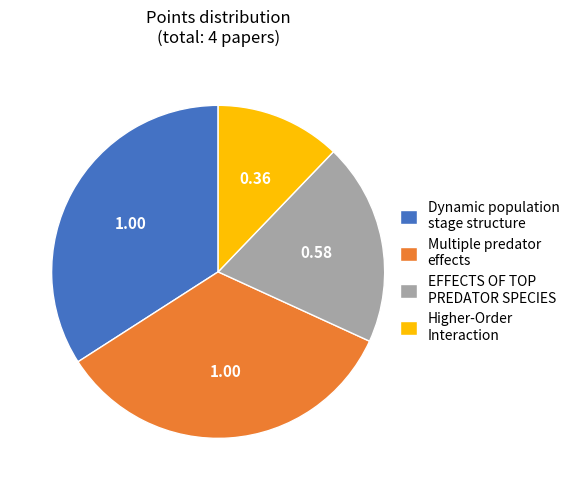

Does any single category account for the majority?

No